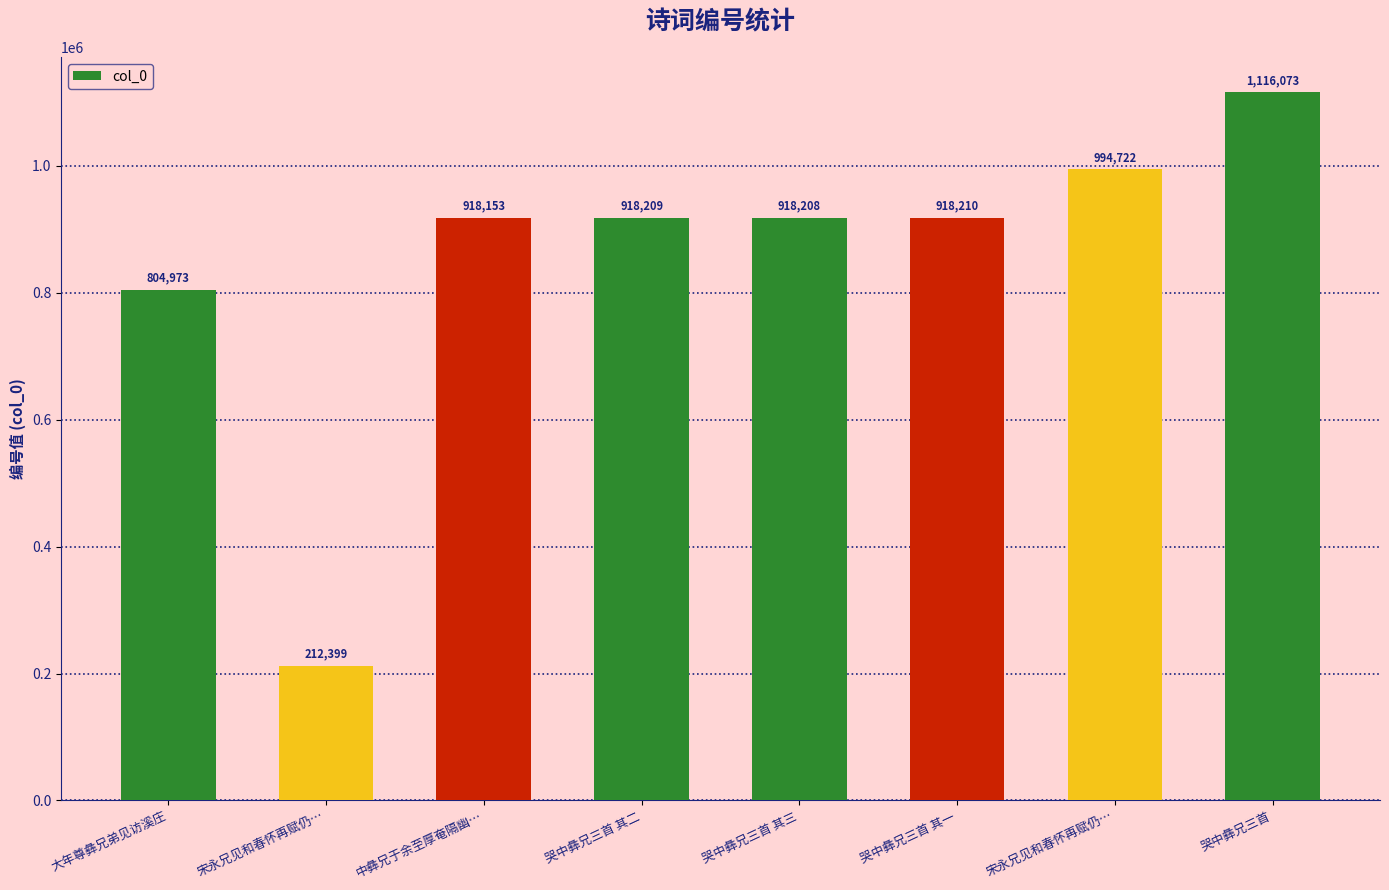

Does the chart contain any negative values?

No